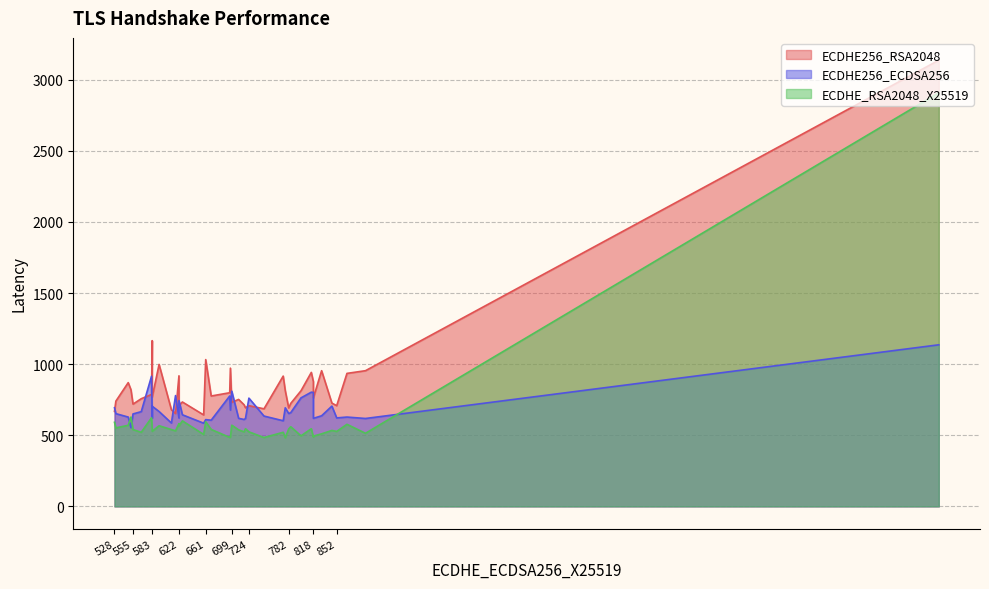

At which label does ECDHE256_RSA2048 reach its minimum?

658